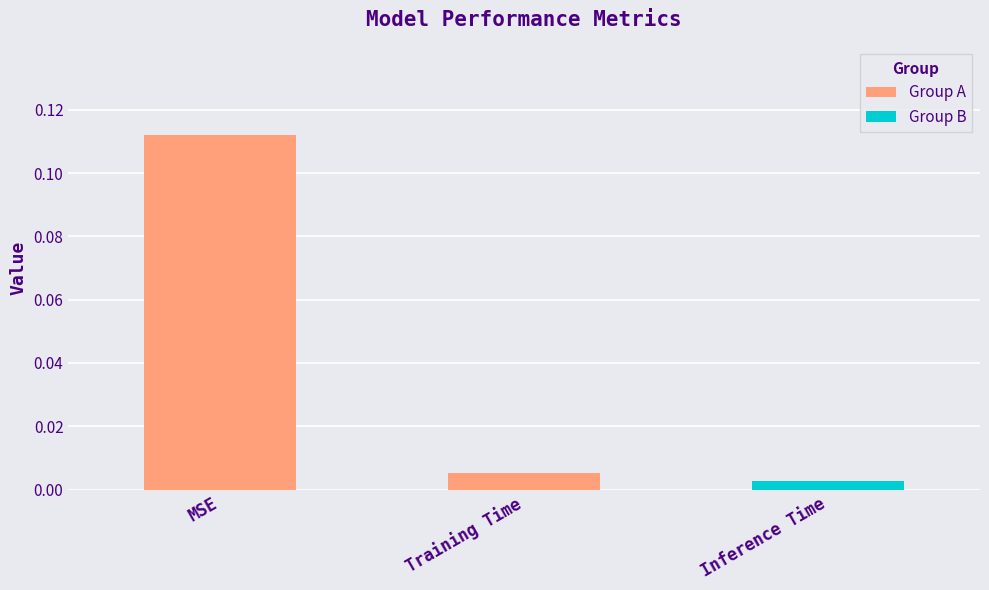

Which label corresponds to the smallest value in the chart?

Training Time